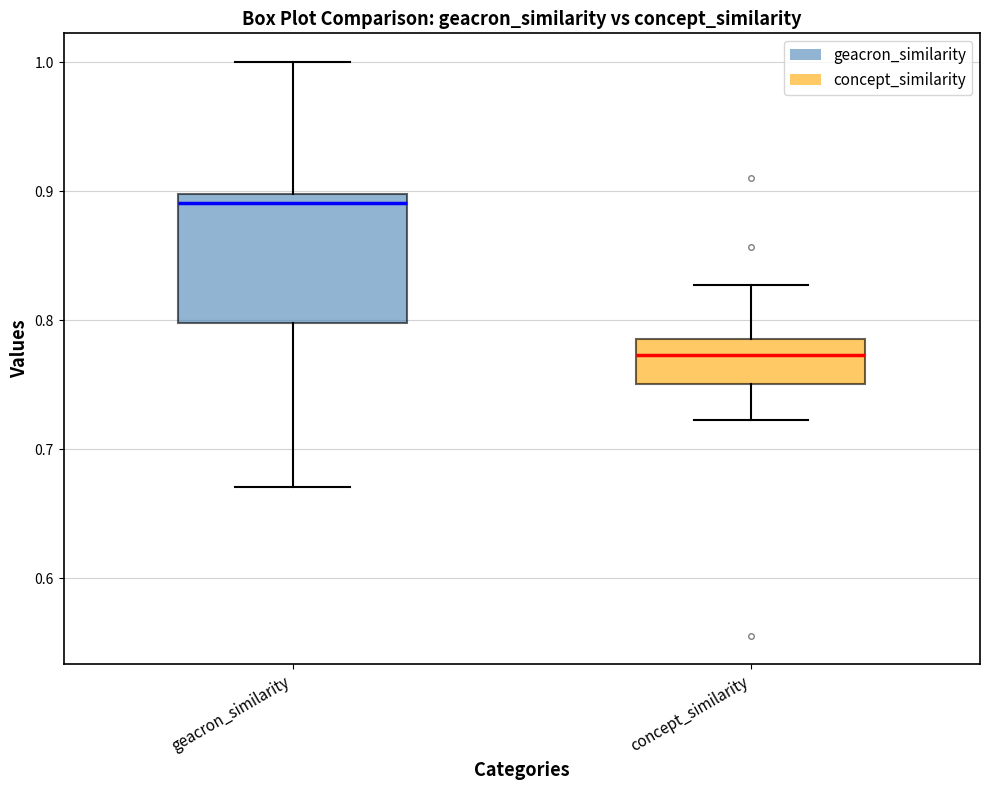

Which box's median line is the highest?

geacron_similarity